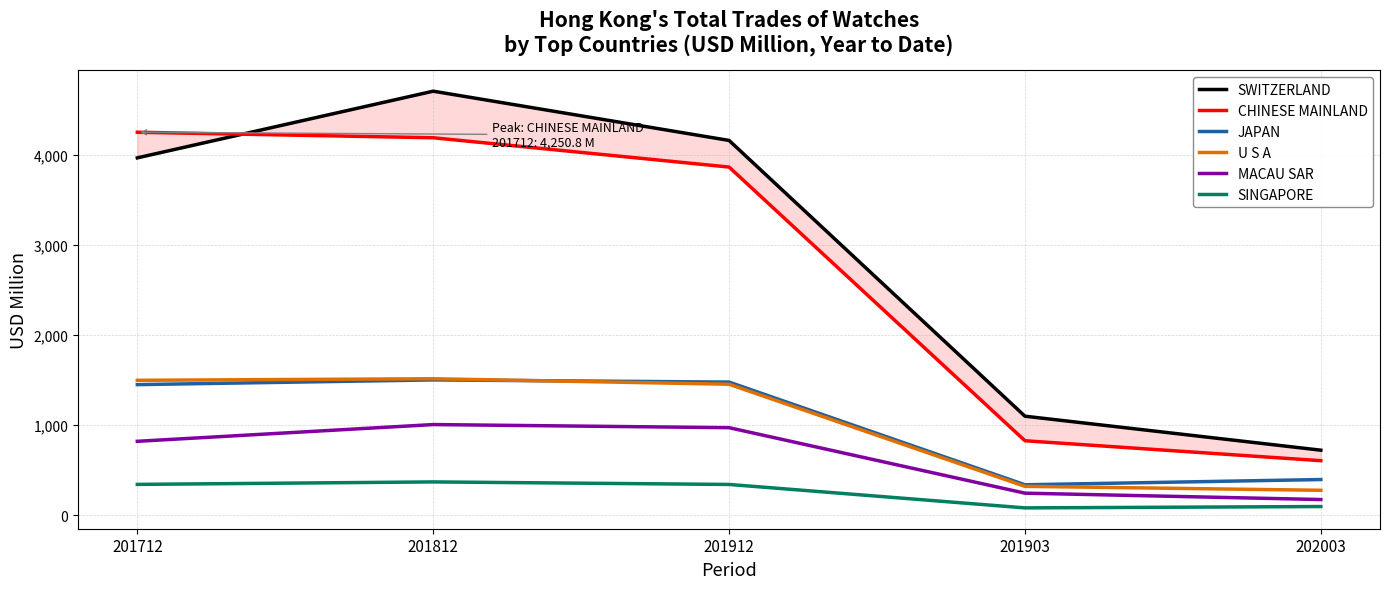

What is the sum of all CHINESE MAINLAND values?

13740.6